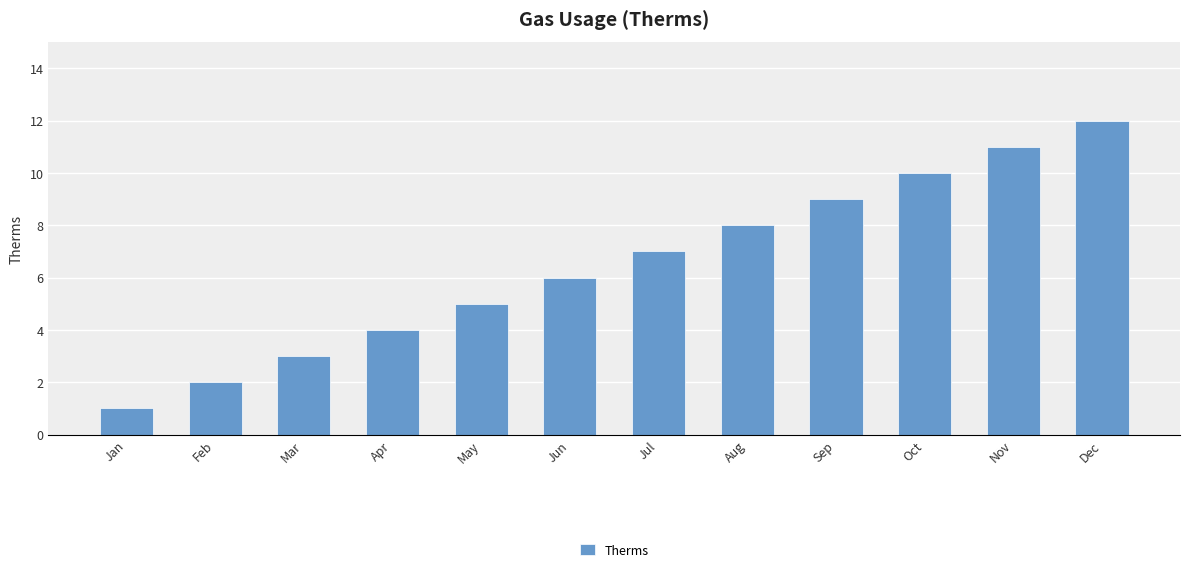

Read the value at May, to the nearest 5.

5